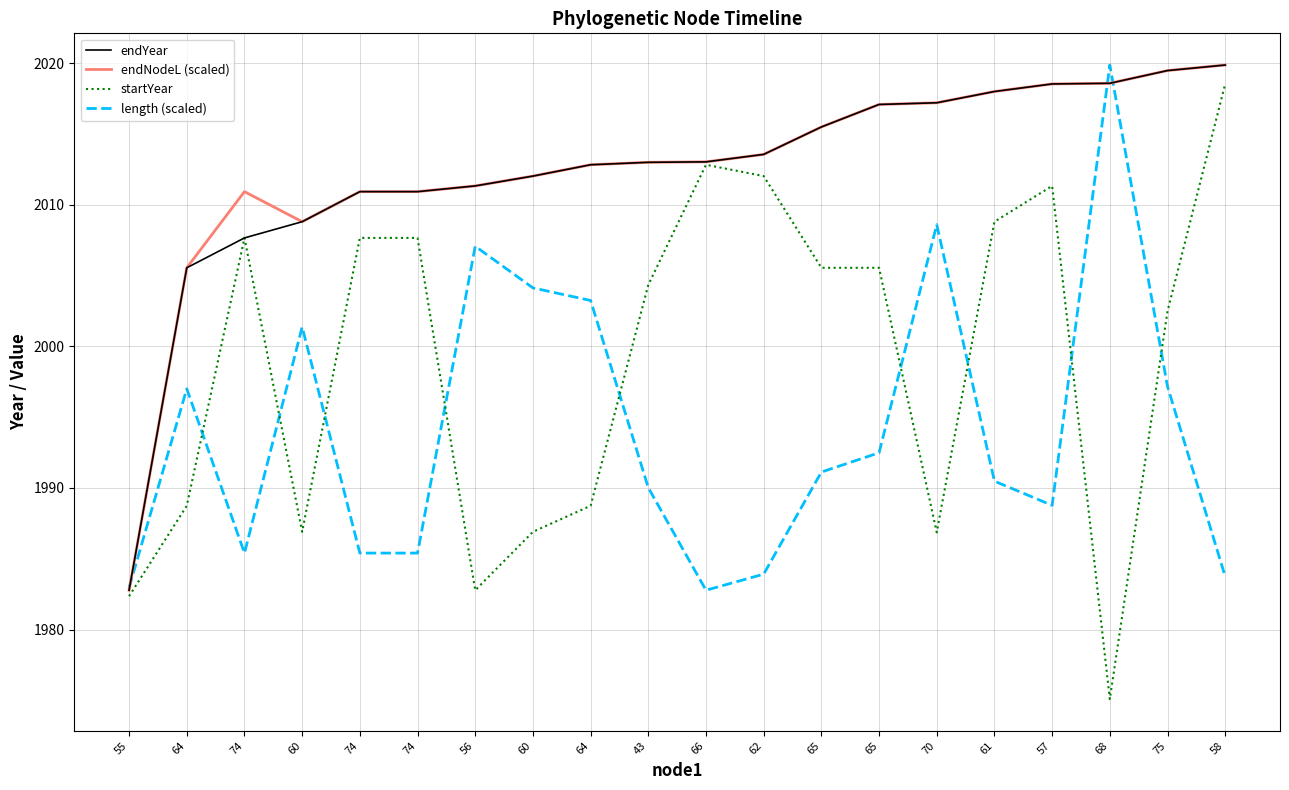

At which category does startYear reach its first local peak?

74